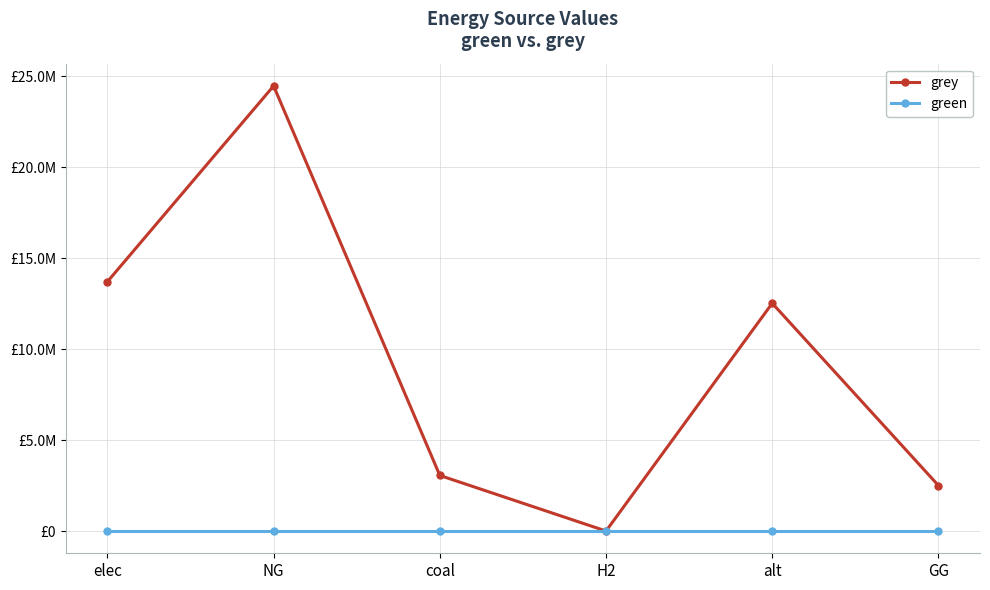

What are all the series names shown in the legend?

grey, green